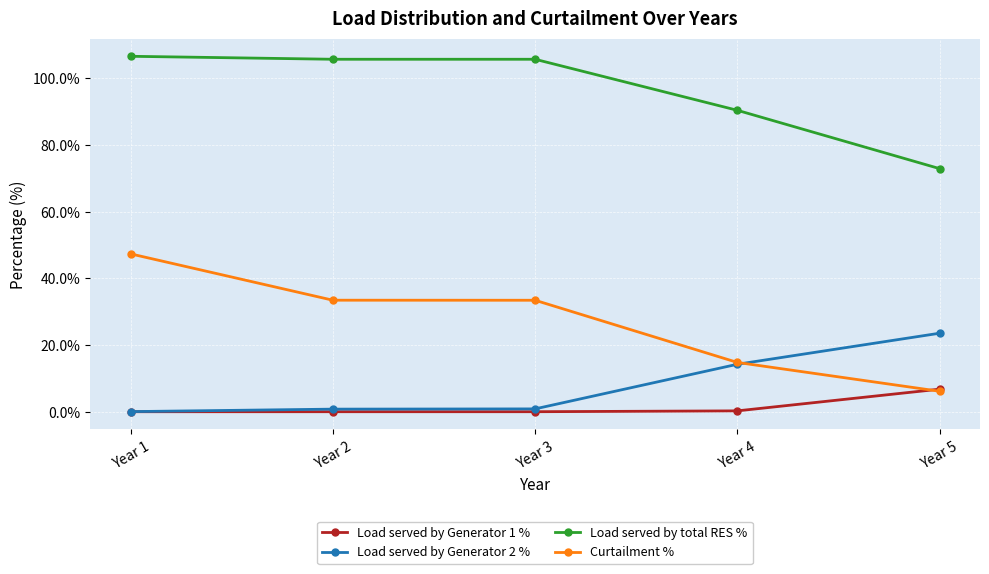

What is the maximum value shown in the chart?

106.7